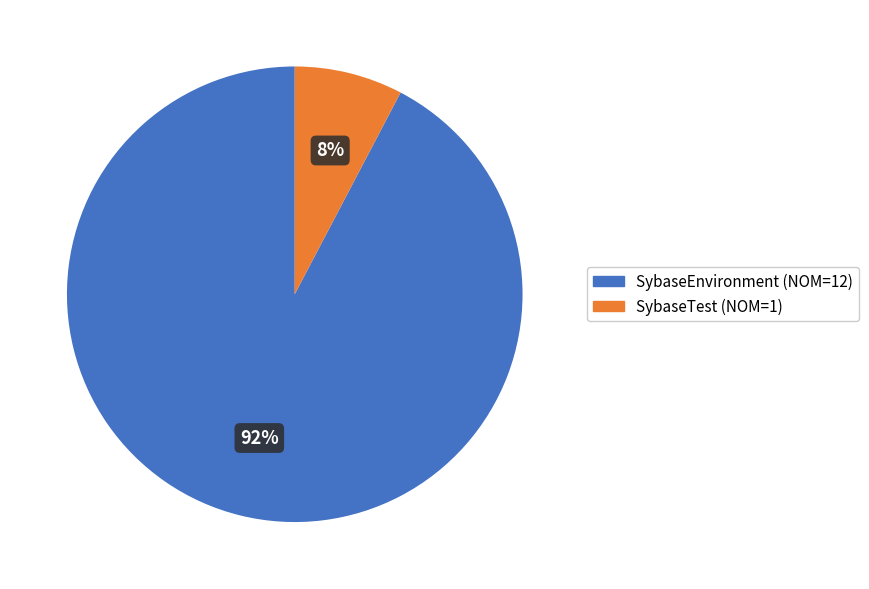

Which slice is the largest?

SybaseEnvironment